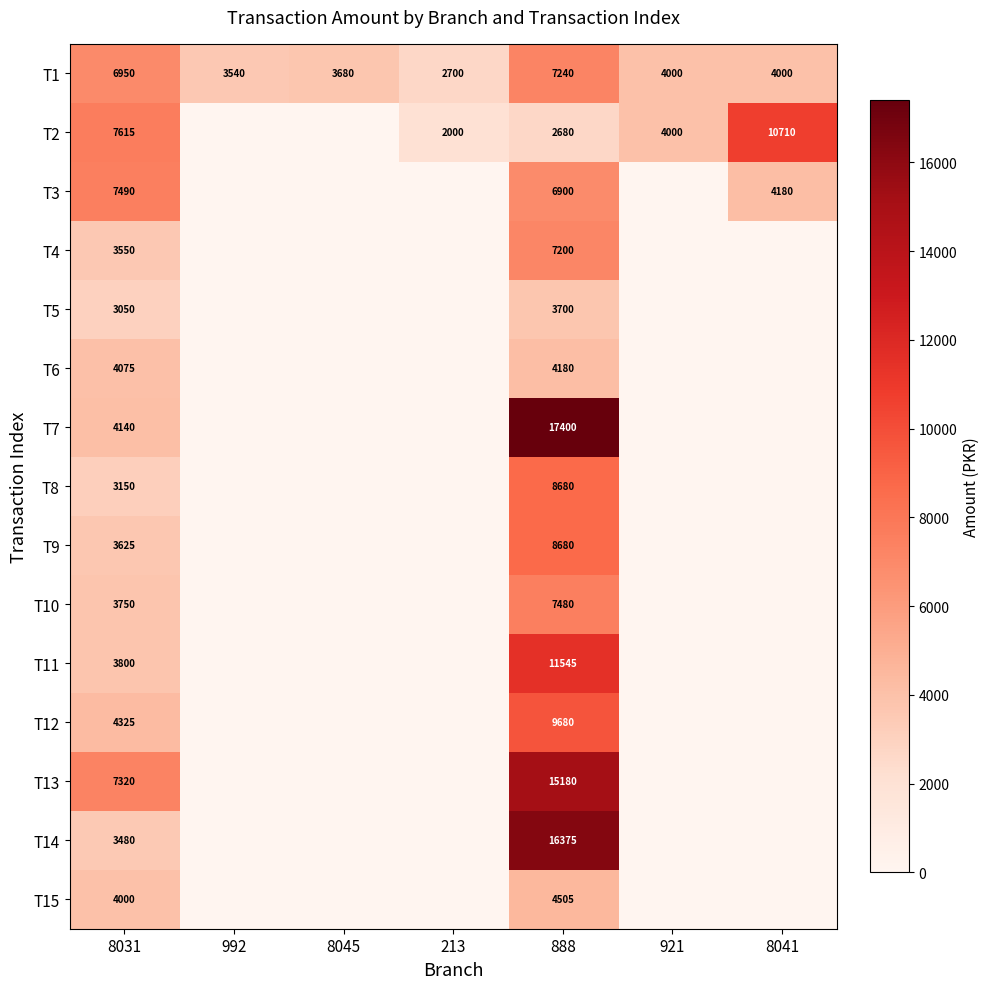

The T1 series shows 4000 at 8041. True or false?

True